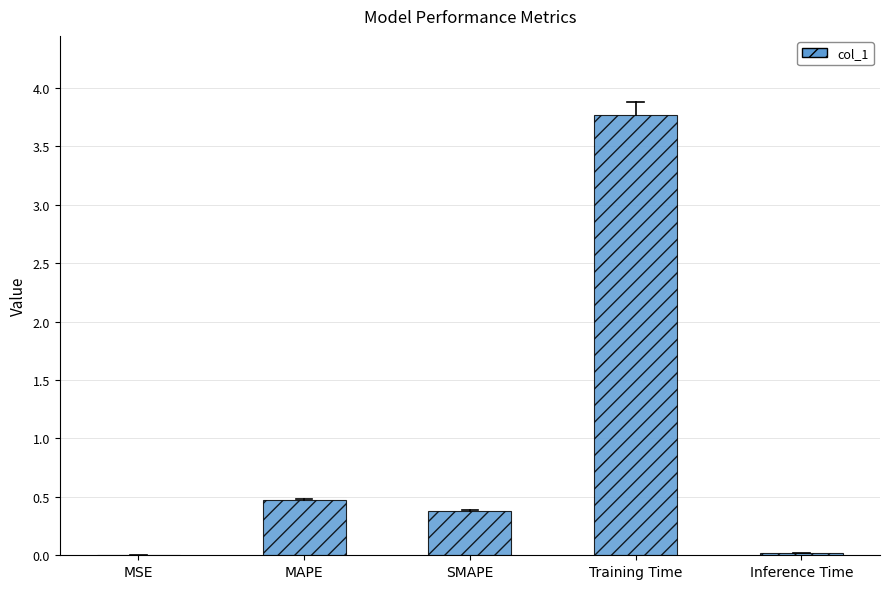

Which has a higher value, SMAPE or MSE?

SMAPE